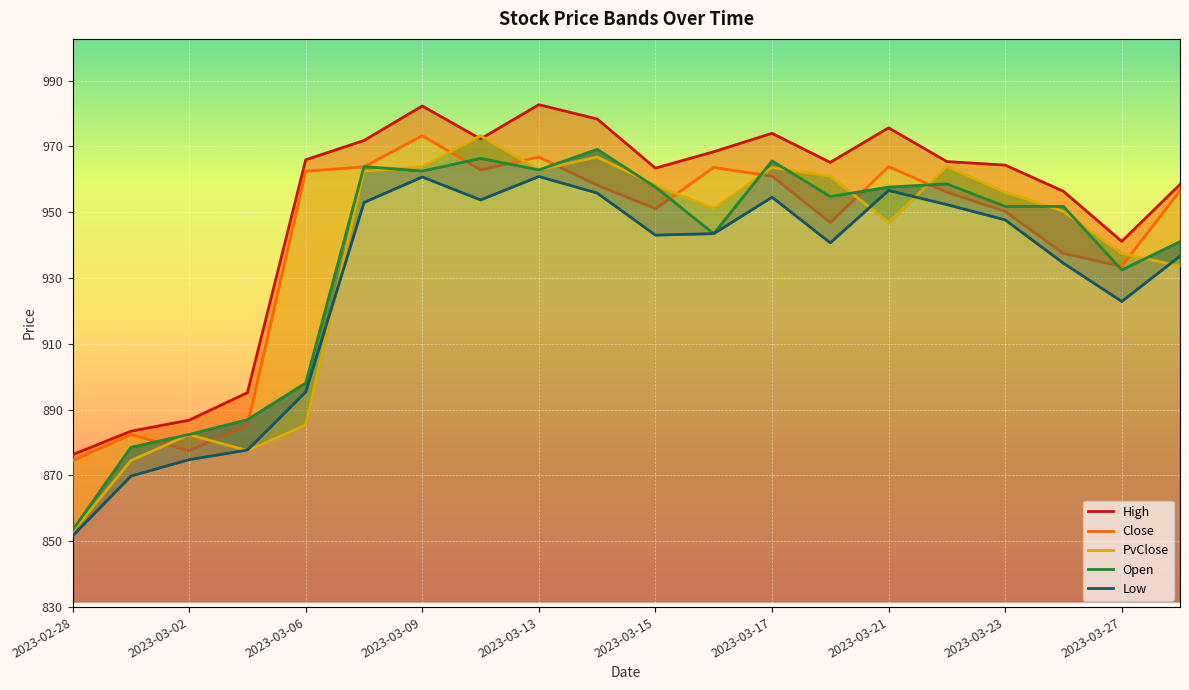

What is the approximate value of High at 2023-03-02?

886.8